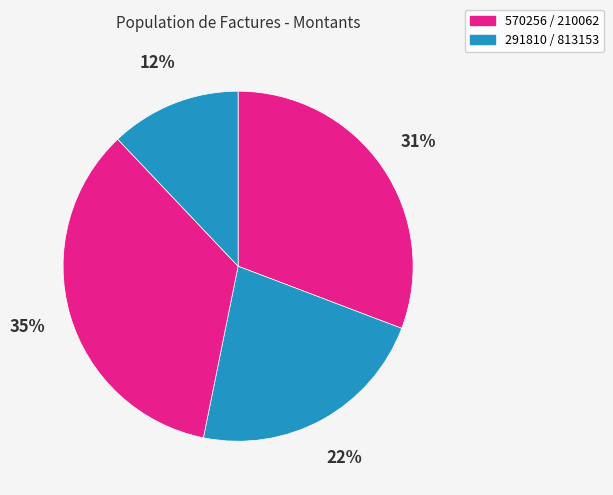

What is the smallest slice in the pie chart?

813153